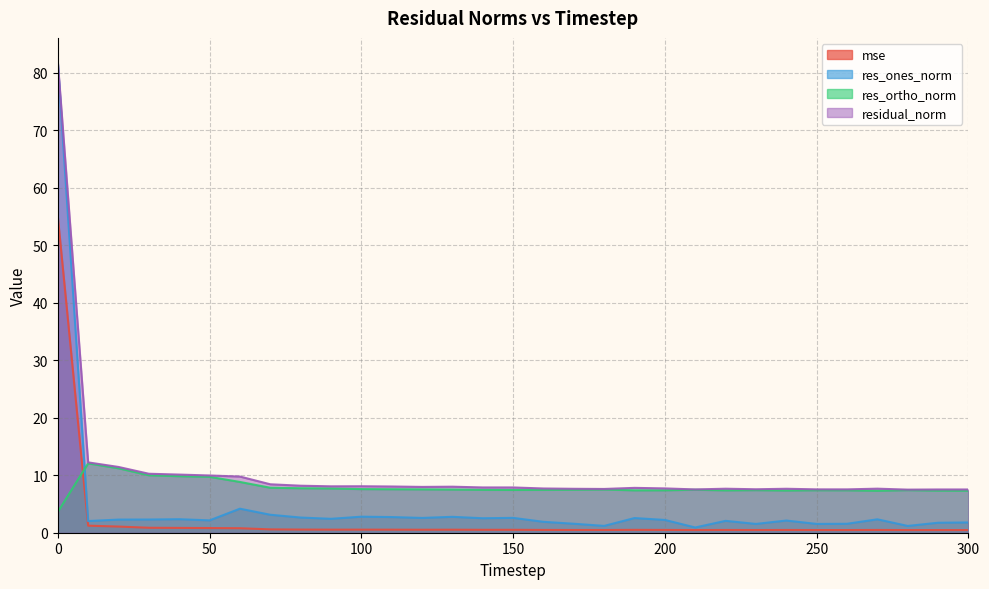

At how many categories does at least one series exceed 32?

1